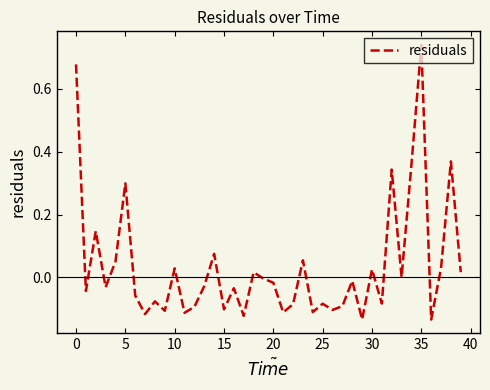

How many points are lower than both their immediate neighbors (excluding endpoints)?

14